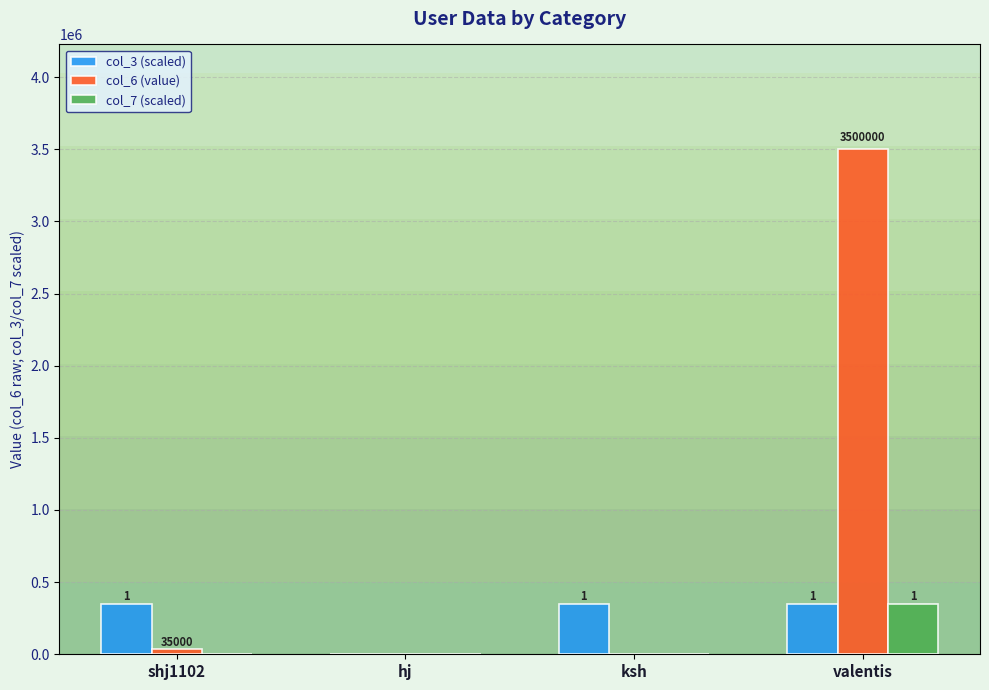

What is the value of the col_7 (scaled) bar at the 4th from the left?

350000